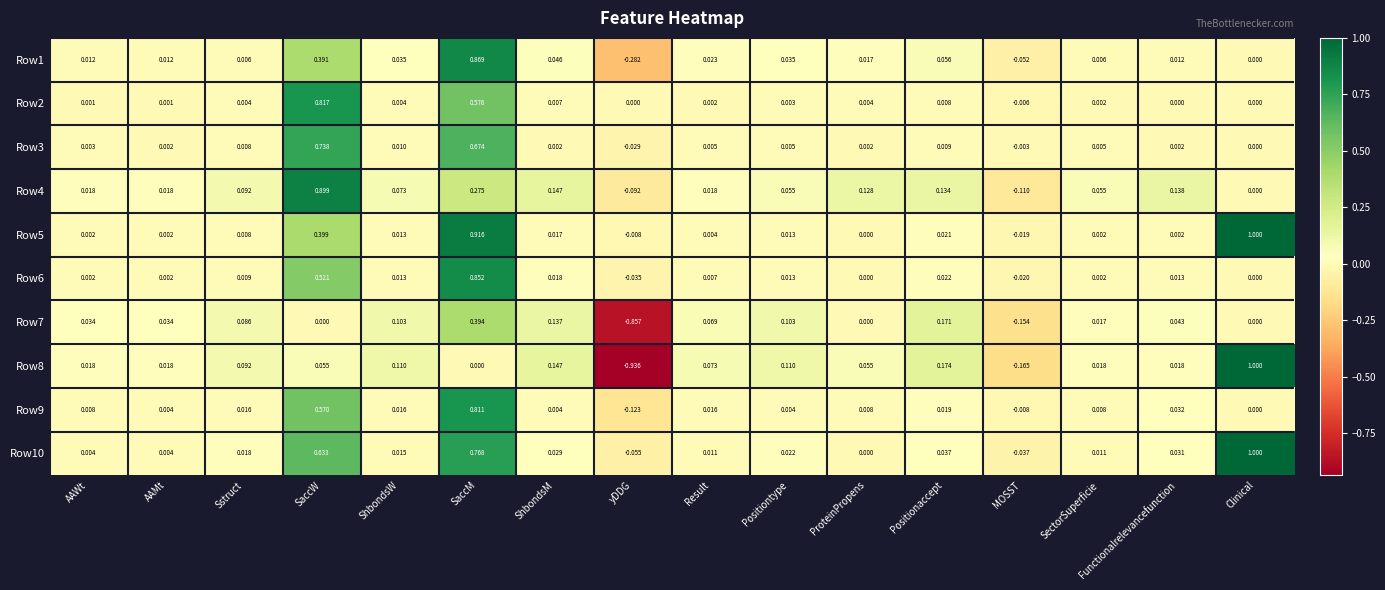

Which series changed the most between SaccW and SaccM?

Row4